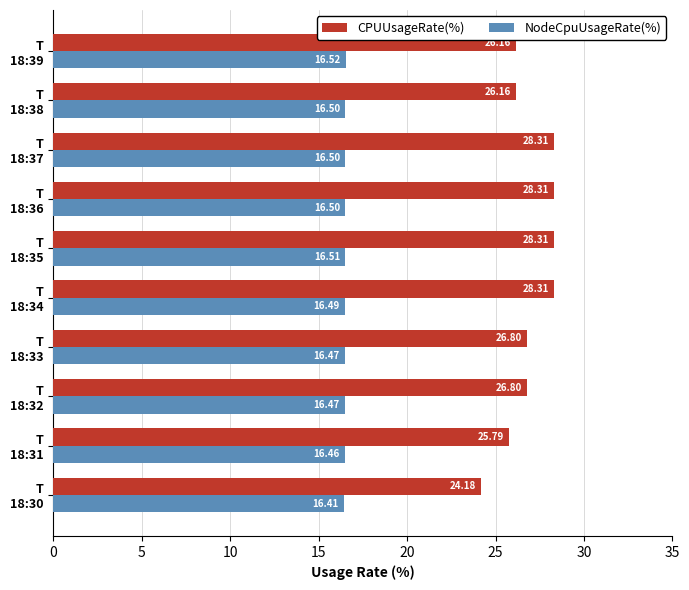

Which series has the widest spread of values?

CPUUsageRate(%)